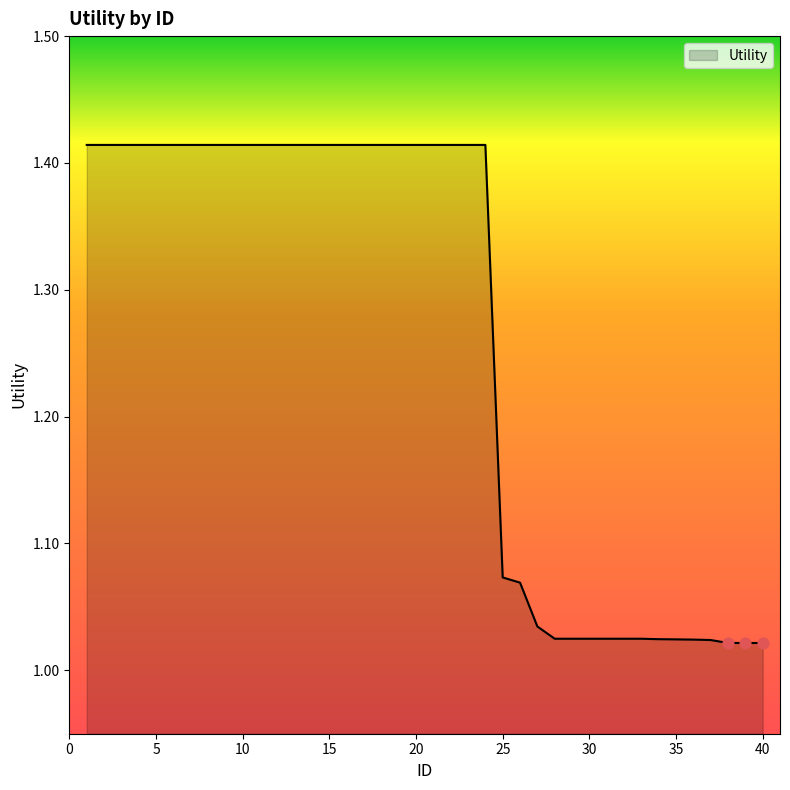

What is the difference between the maximum and minimum values?

0.4